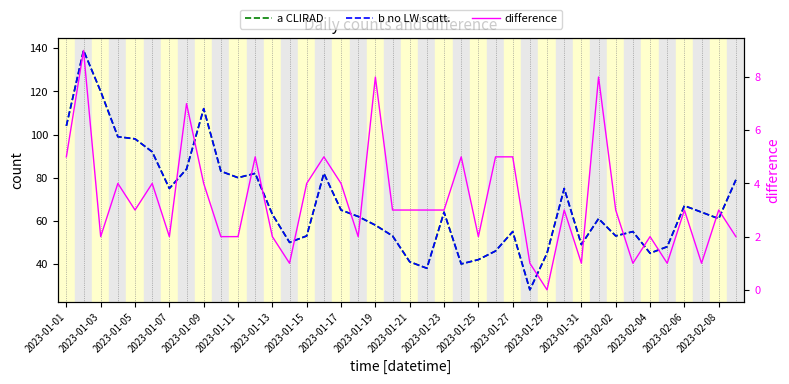

How many interior local valleys does the b no LW scatt. series have?

10